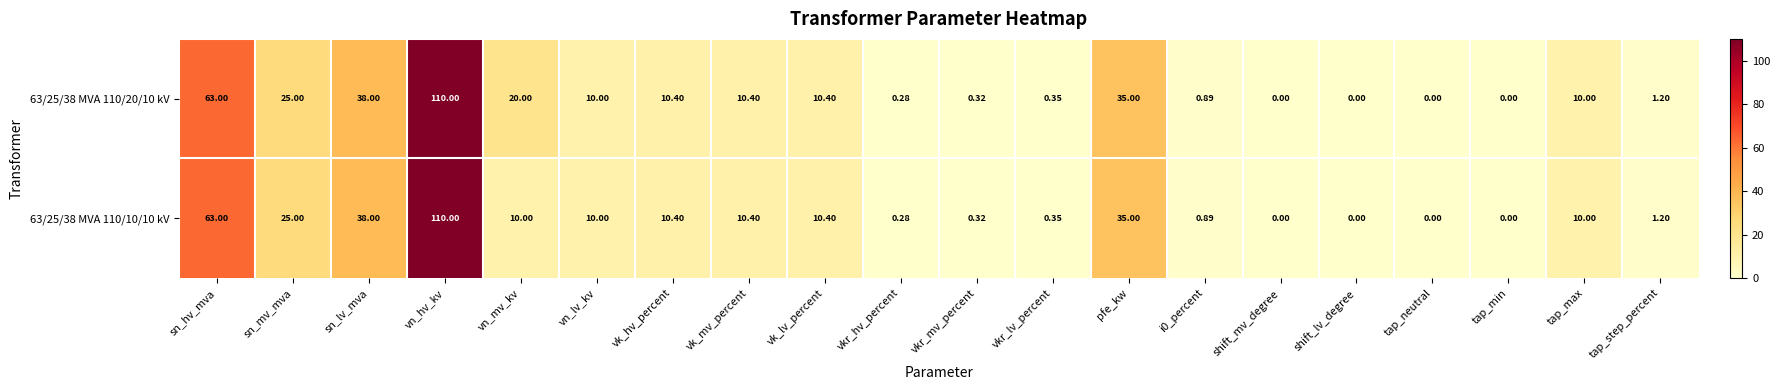

Which category has the highest value in the 63/25/38 MVA 110/20/10 kV series?

vn_hv_kv